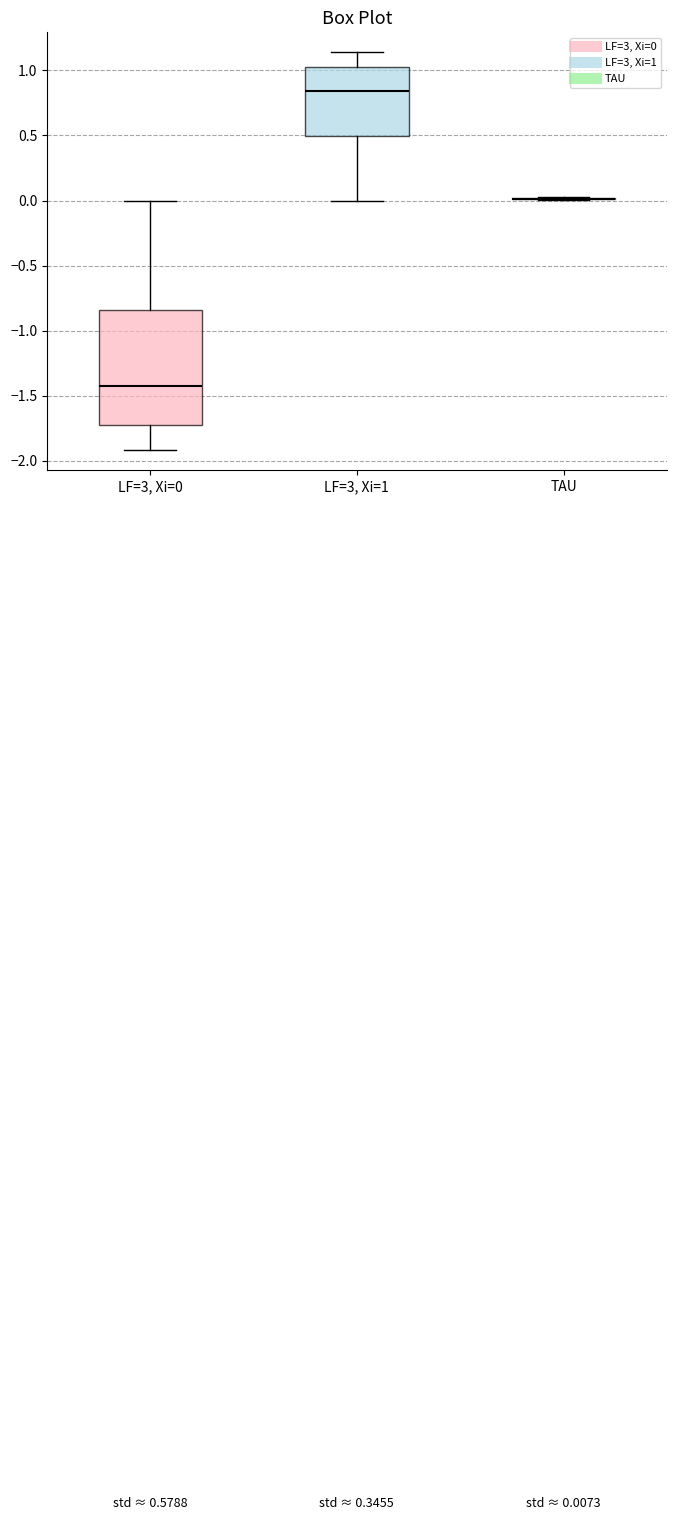

Comparing the boxes themselves (not the whiskers), which one is the tallest?

LF=3, Xi=0